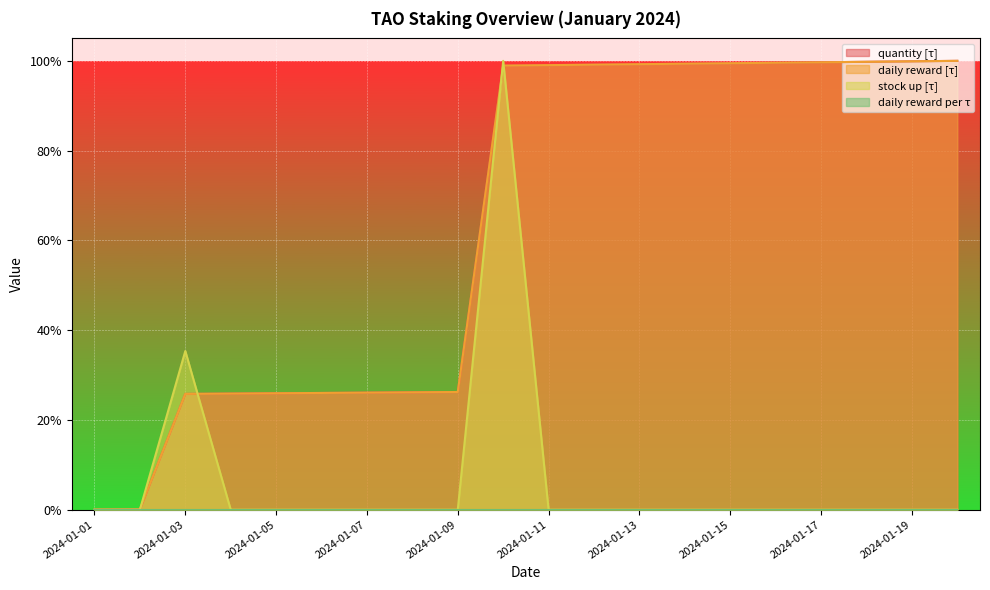

Does the chart display data point markers on the line(s)?

No